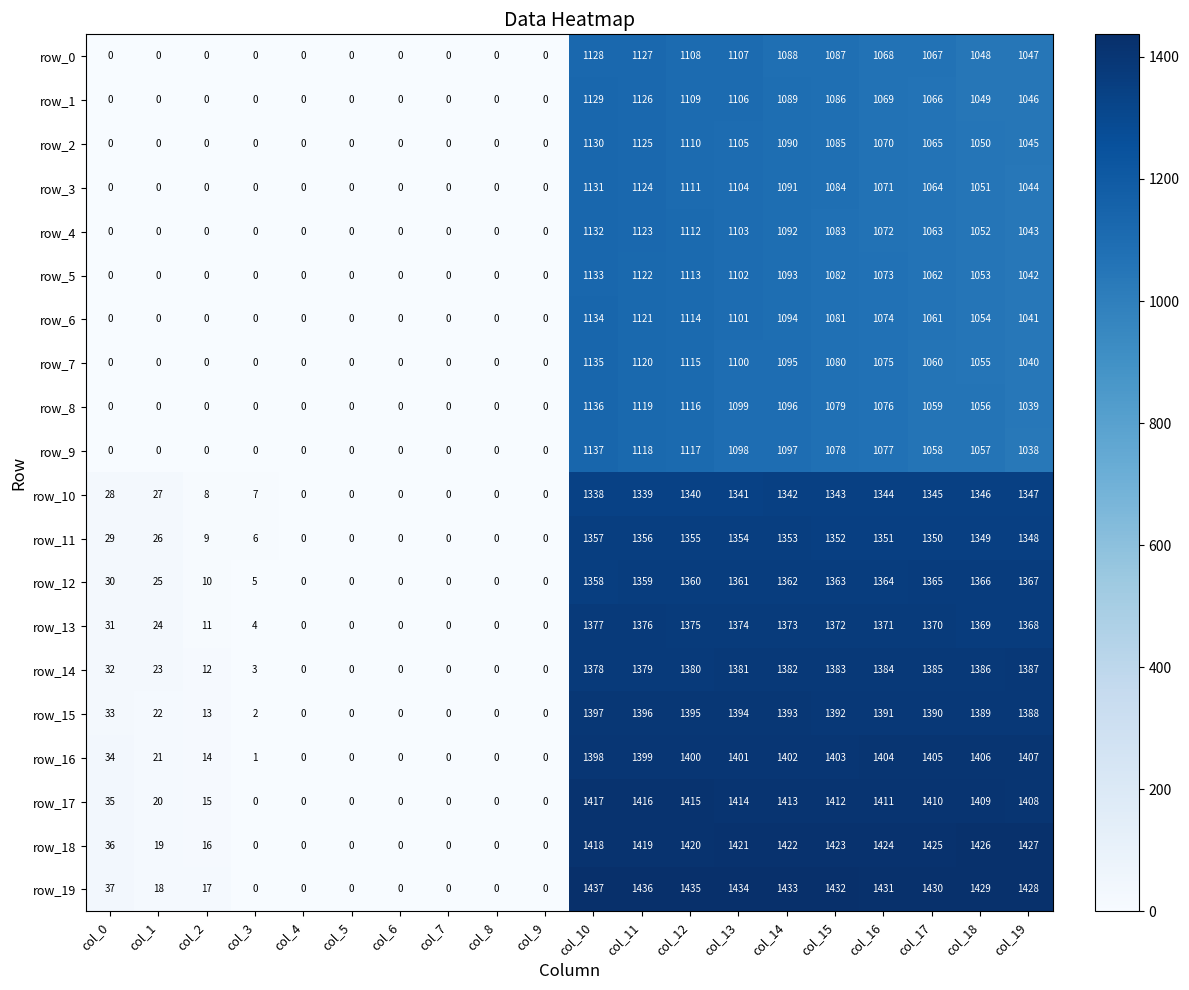

The value of row_10 at col_7 is 0. True or false?

True